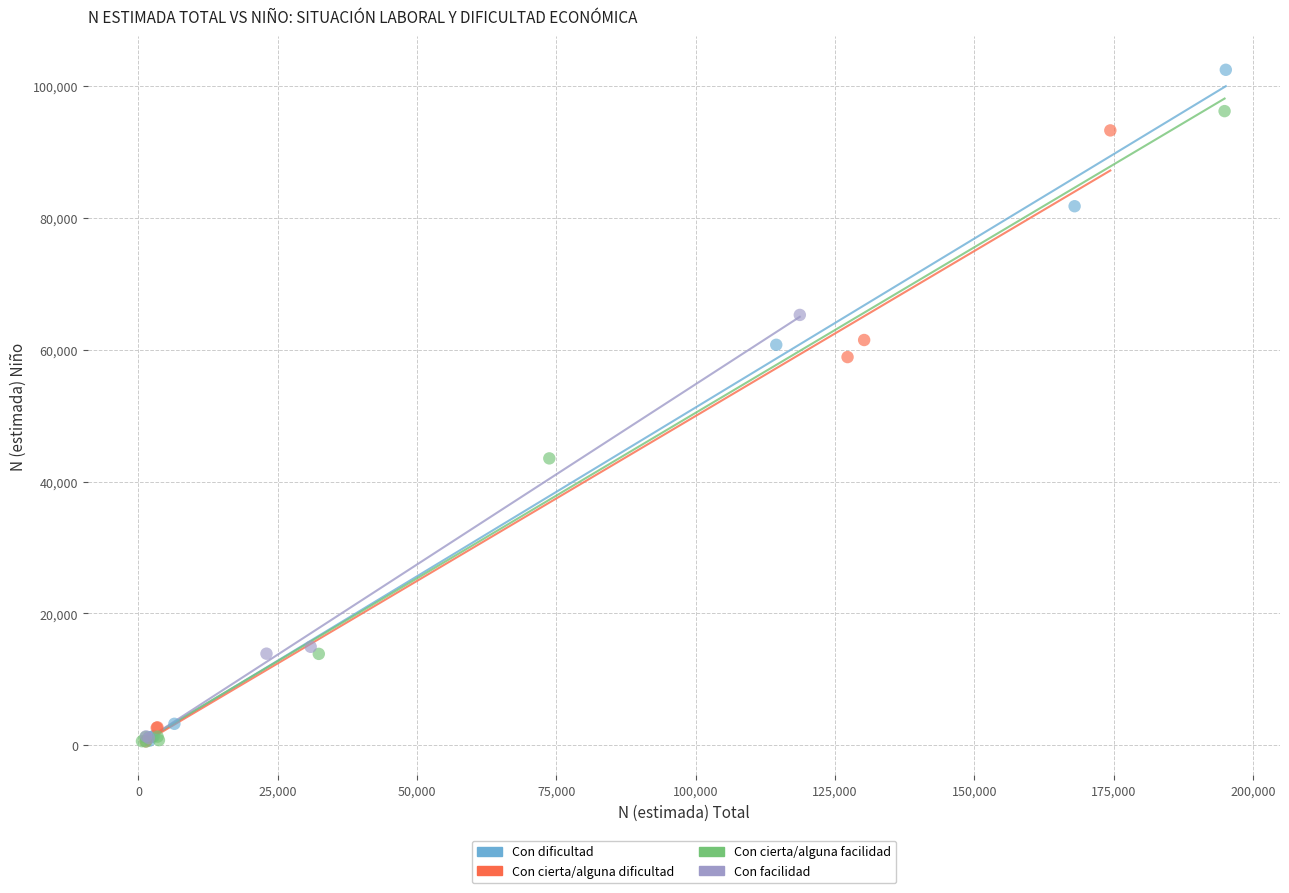

Which series reaches the maximum Y coordinate?

Con dificultad